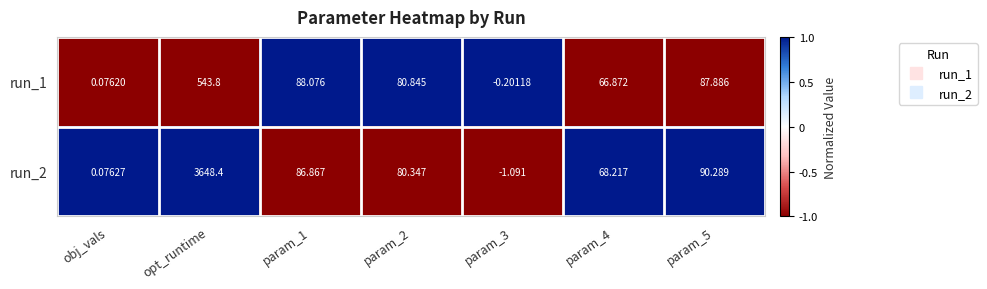

At which category is the sum across all series the highest?

opt_runtime